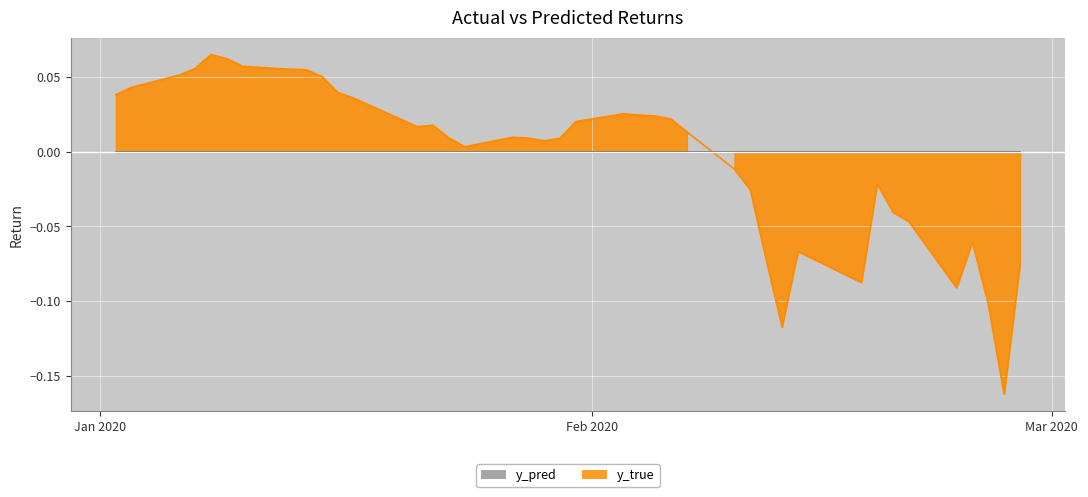

Which series has the largest total across all categories?

y_pred line